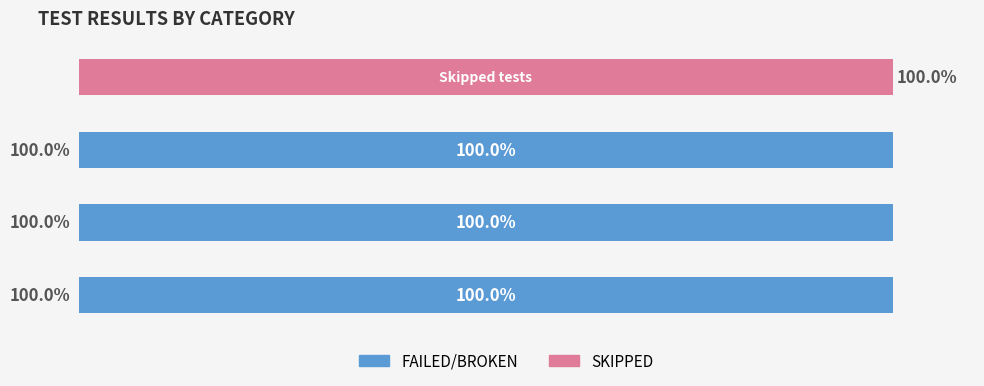

What is the value of the FAILED/BROKEN bar at the 2nd from the left?

100